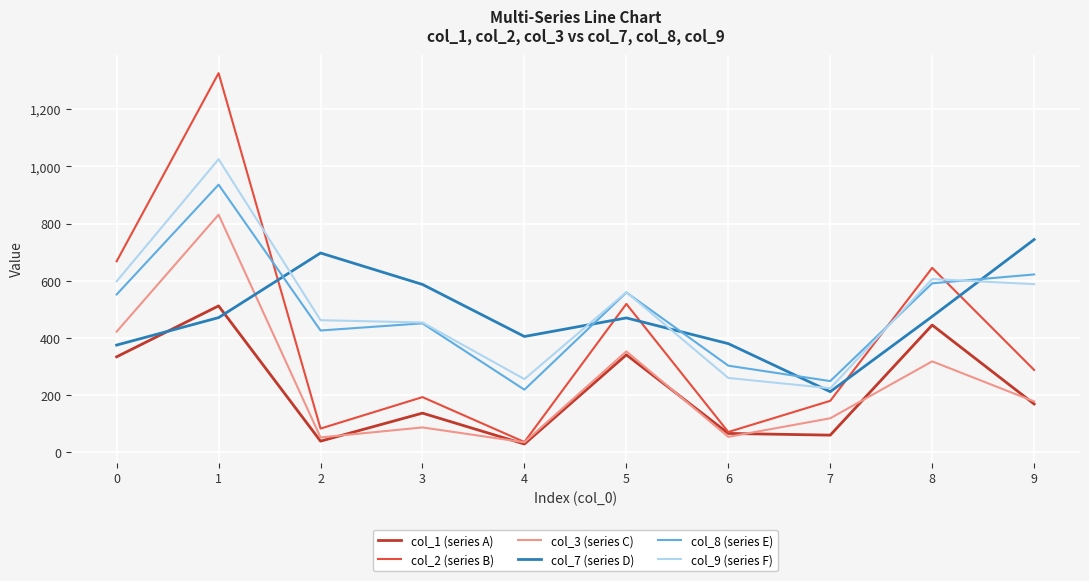

At which category is the sum across all series the highest?

1